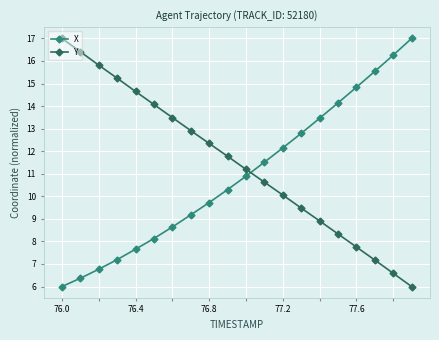

Reading right to left, list all the values displayed in this chart.

X: 17.0	16.3	15.5	14.8	14.1	13.5	12.8	12.1	11.5	10.9	10.3	9.7	9.2	8.6	8.1	7.7	7.2	6.8	6.4	6.0
Y: 6.0	6.6	7.2	7.8	8.3	8.9	9.5	10.1	10.6	11.2	11.8	12.3	12.9	13.5	14.1	14.6	15.2	15.8	16.4	17.0